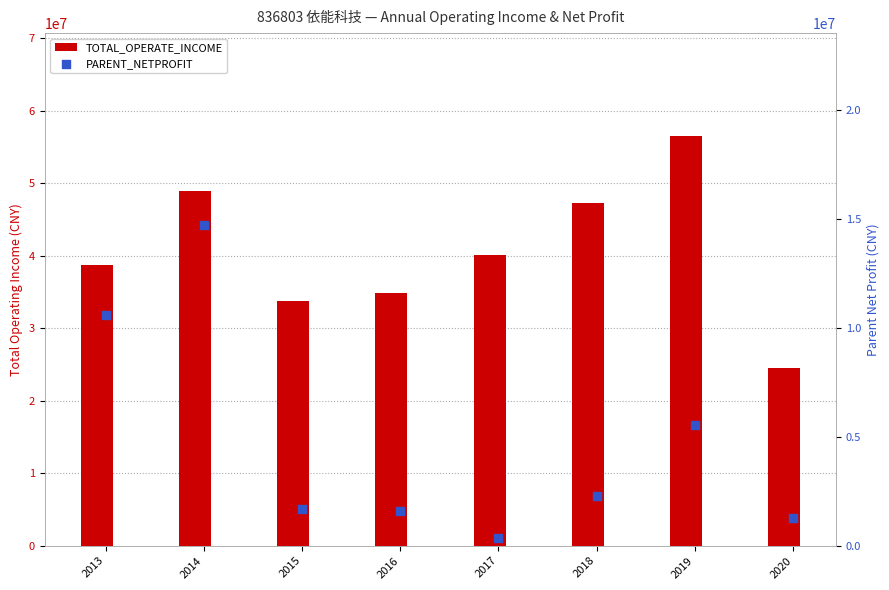

Which series has the largest total across all categories?

TOTAL_OPERATE_INCOME